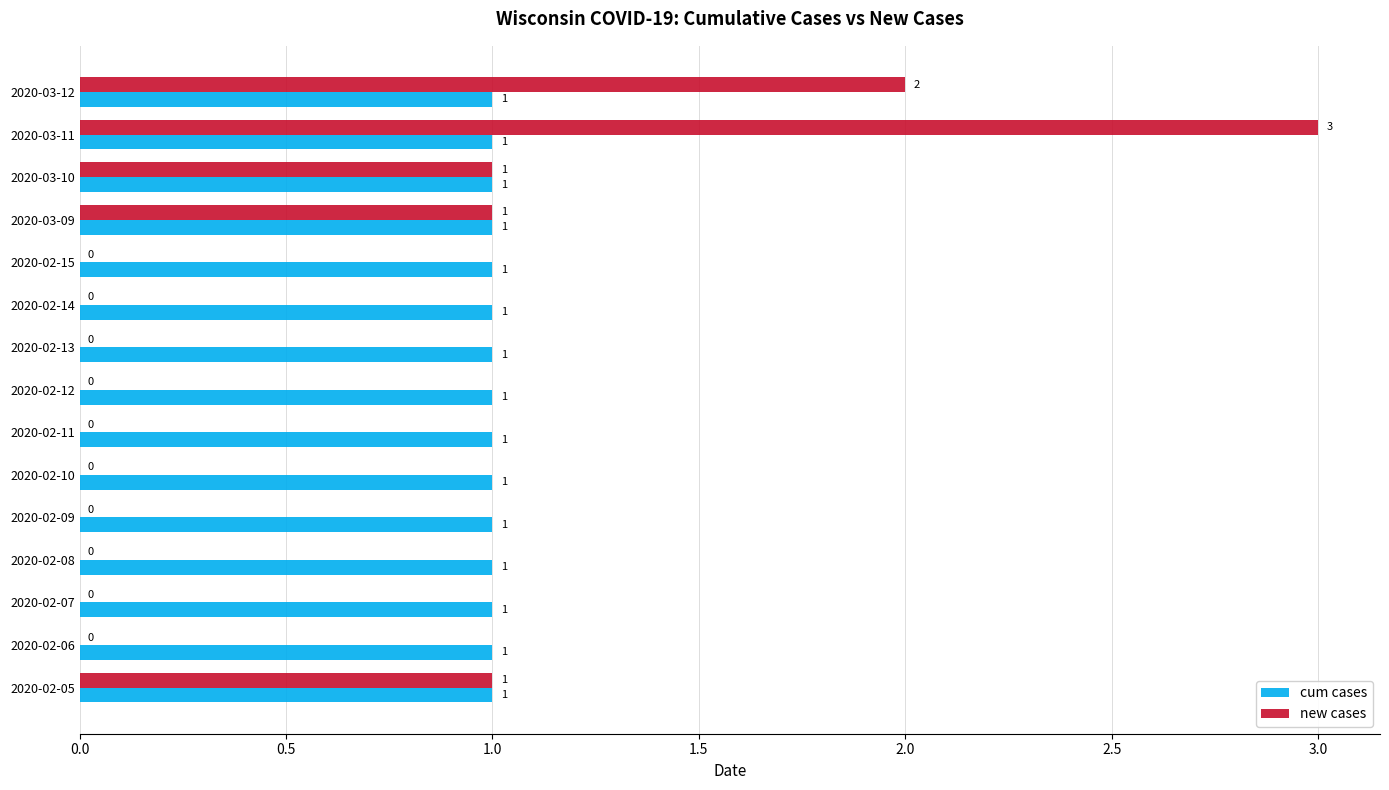

Which series has the largest total across all categories?

cum cases